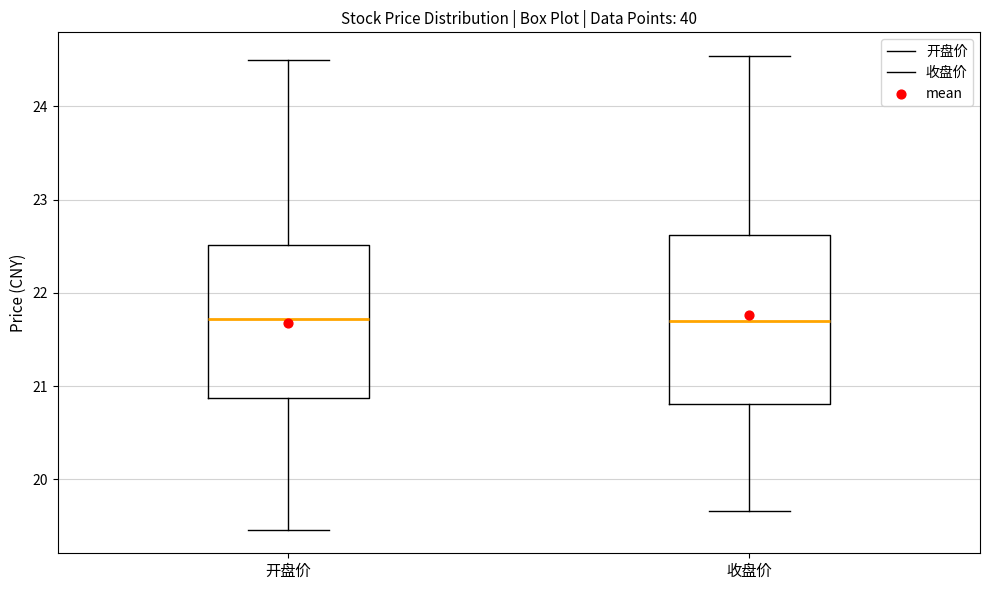

Comparing the boxes themselves (not the whiskers), which one is the tallest?

收盘价